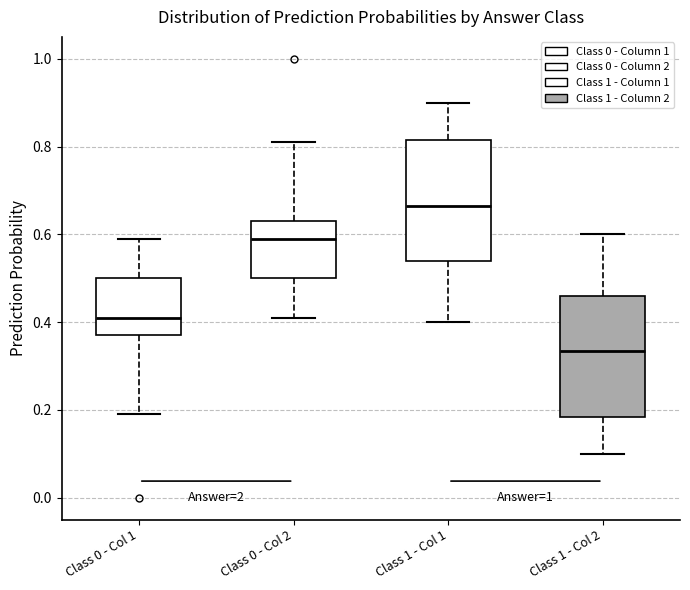

Where does the upper whisker of the box for Class 1 - Col 2 end on the y-axis? The values are not printed on the chart, so give them approximately, as read against the axis.

0.60